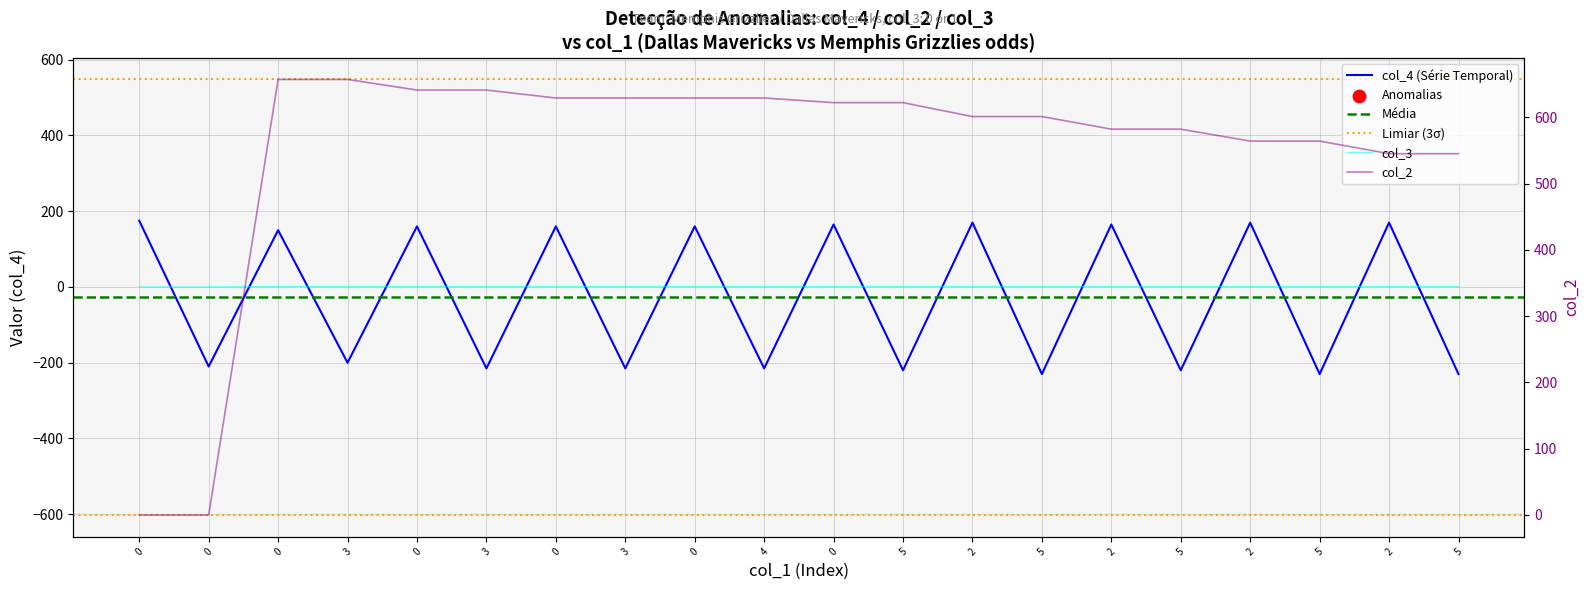

Which series contains the highest Y value?

col_2